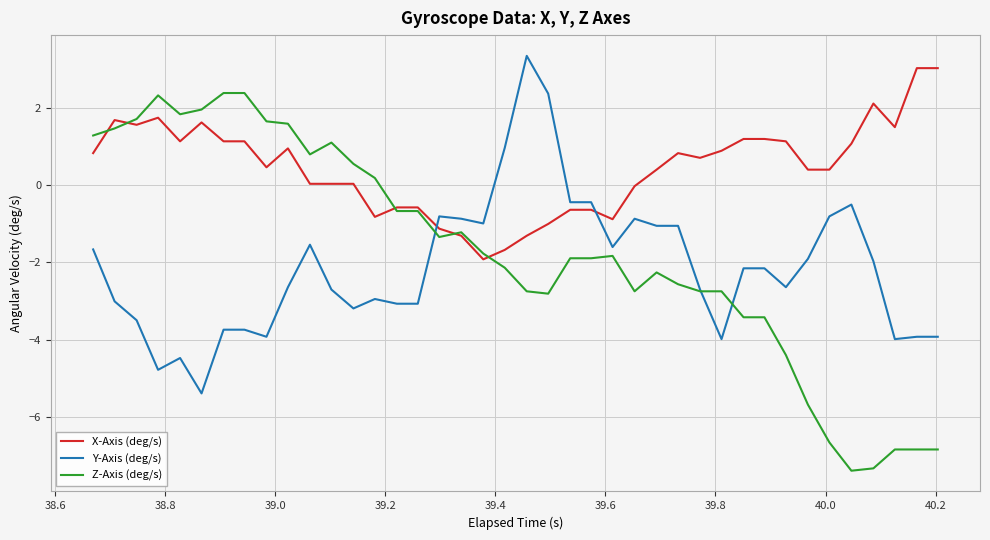

Which series has the widest spread of values?

Z-Axis (deg/s)